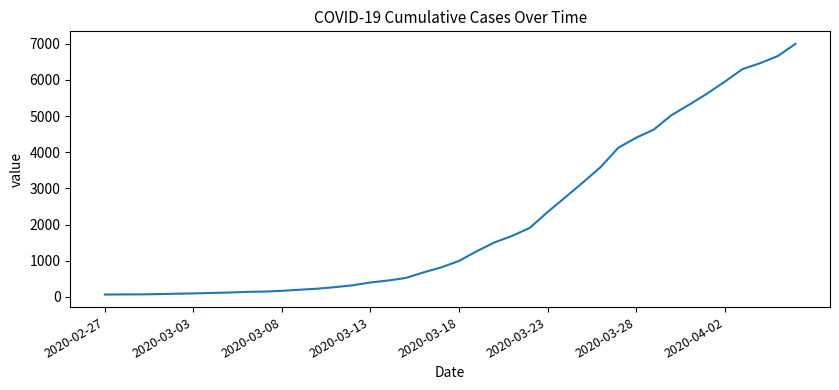

What is the difference between the maximum and minimum values?

6931